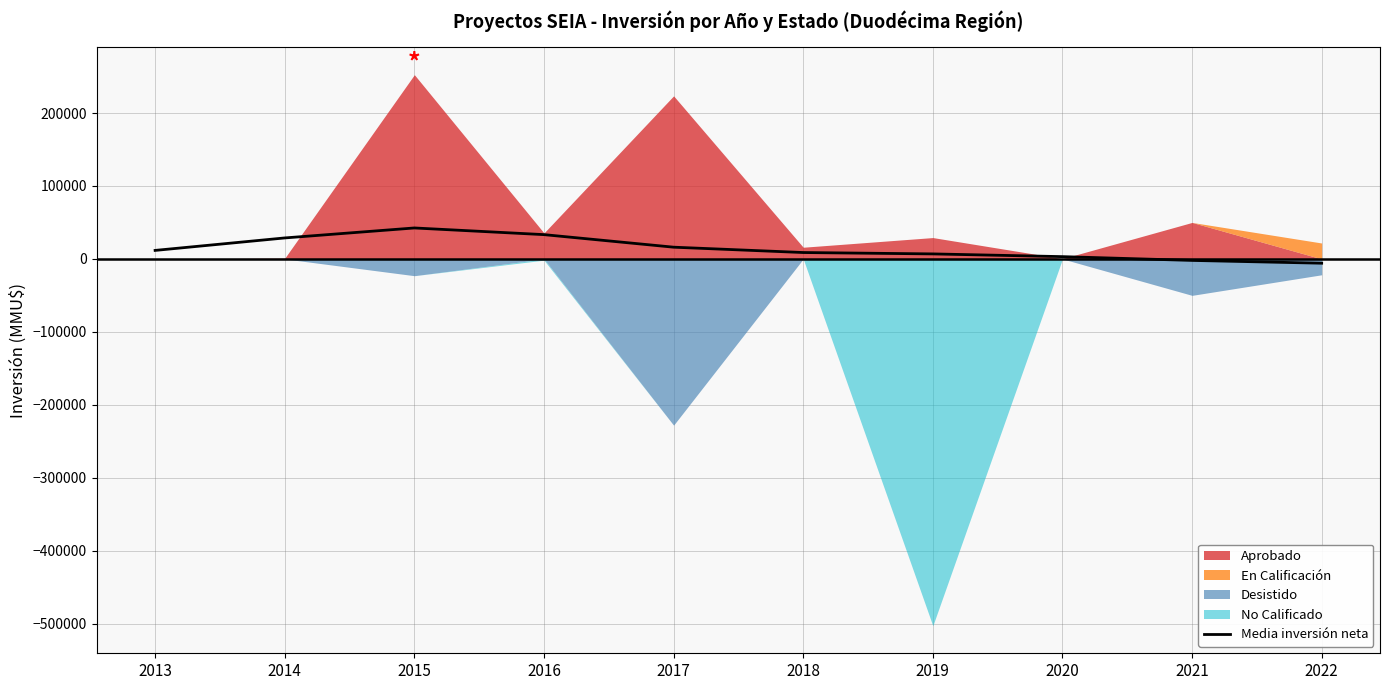

Between 2018 and 2022, which is larger?

2018